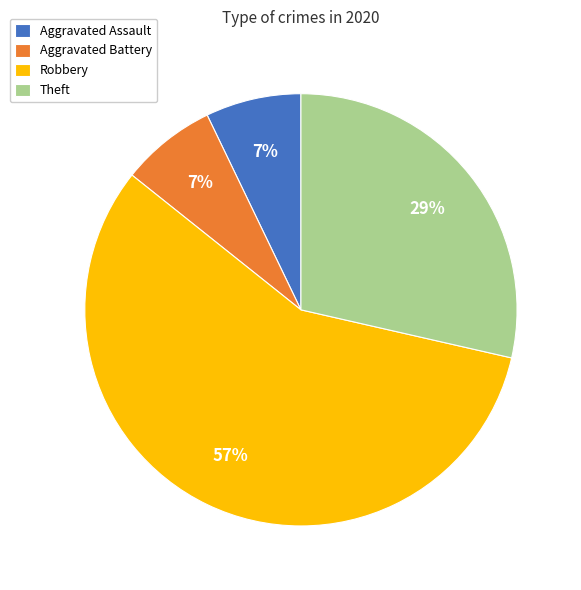

To the nearest percent, what is the difference between the largest and smallest slice percentages?

50%